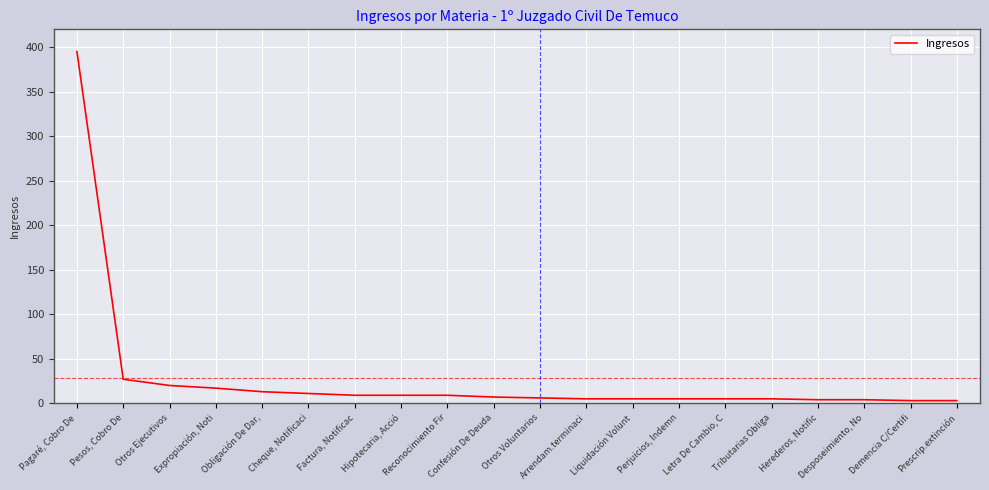

What is the difference between the maximum and minimum values?

392